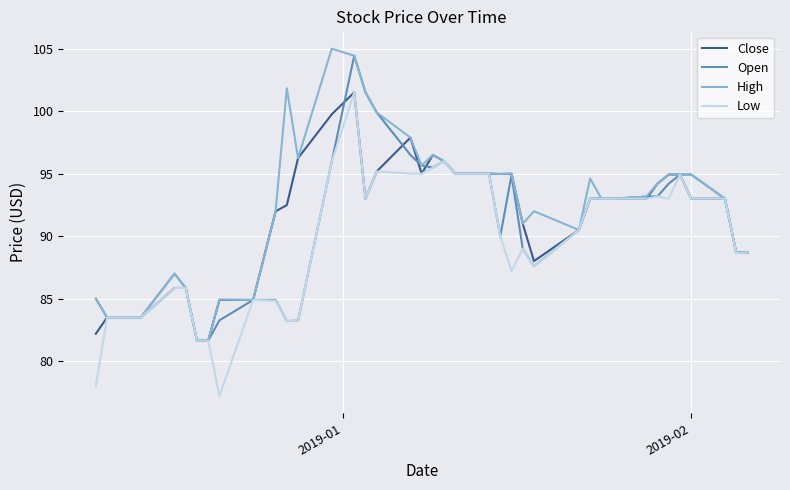

What is the minimum value shown in the chart?

77.2